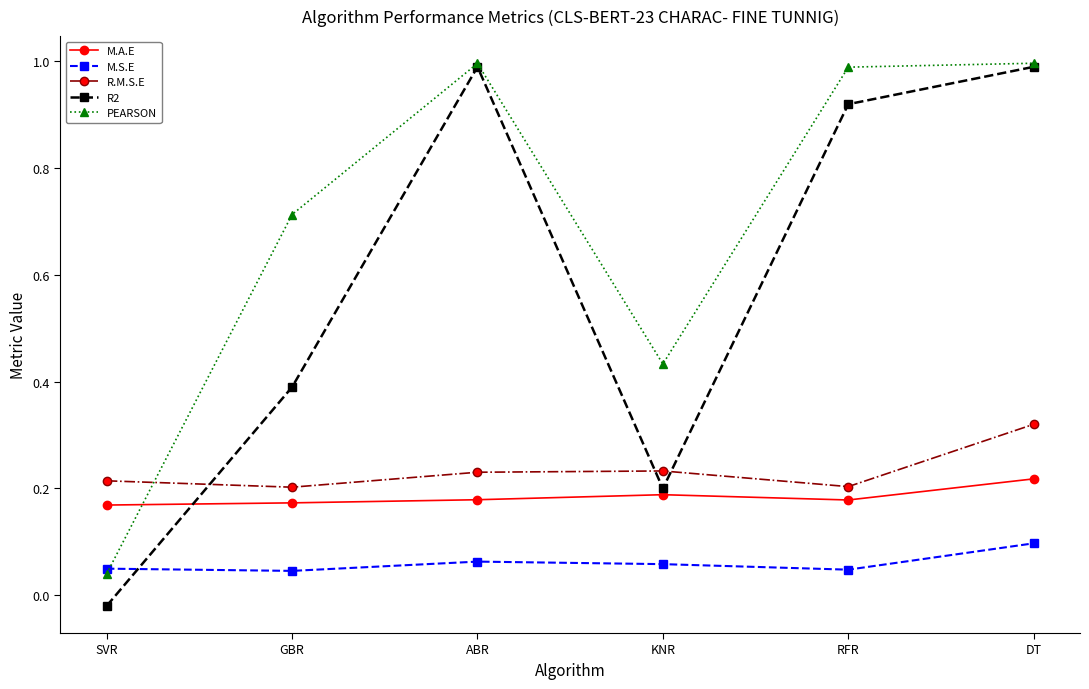

Which series has the largest range (max minus min)?

R2